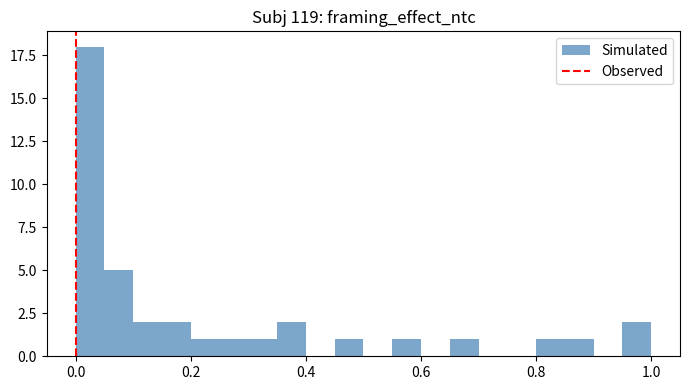

Read against the x-axis, roughly where is the centre of the tallest bar?

0.02